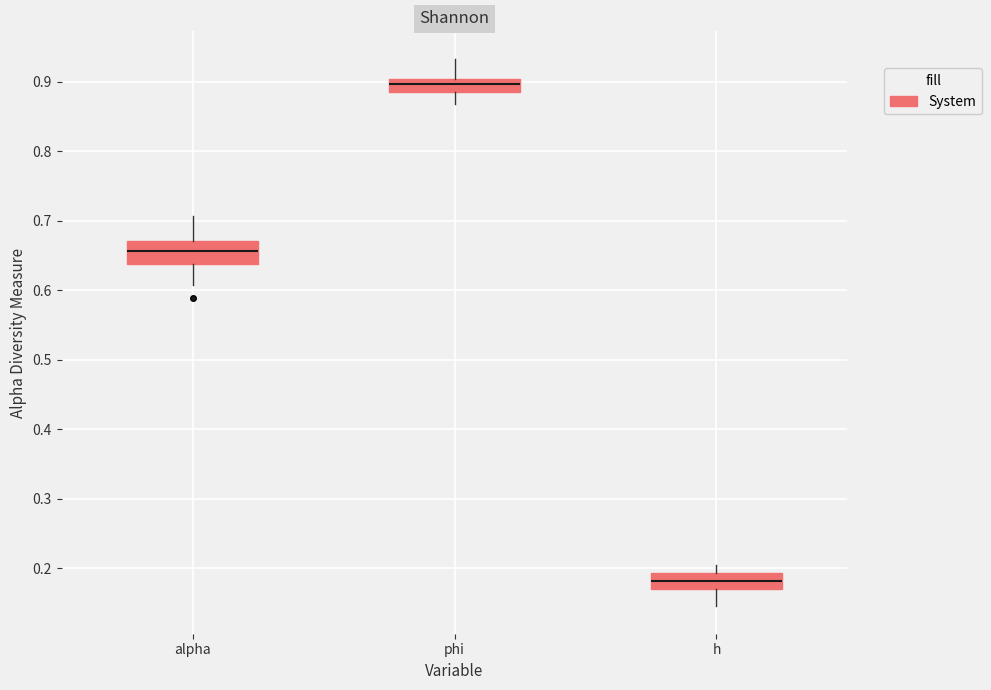

Reading left to right, read every box against the y-axis: the position of its median line, the range the box covers, and the ends of its whiskers. The values are not printed on the chart, so give them approximately, as read against the axis.

alpha: median 0.66, box 0.64 to 0.67, whiskers 0.61 to 0.71
phi: median 0.90 (inside the box), box 0.88 to 0.90, whiskers 0.87 to 0.93
h: median 0.18, box 0.17 to 0.19, whiskers 0.15 to 0.20